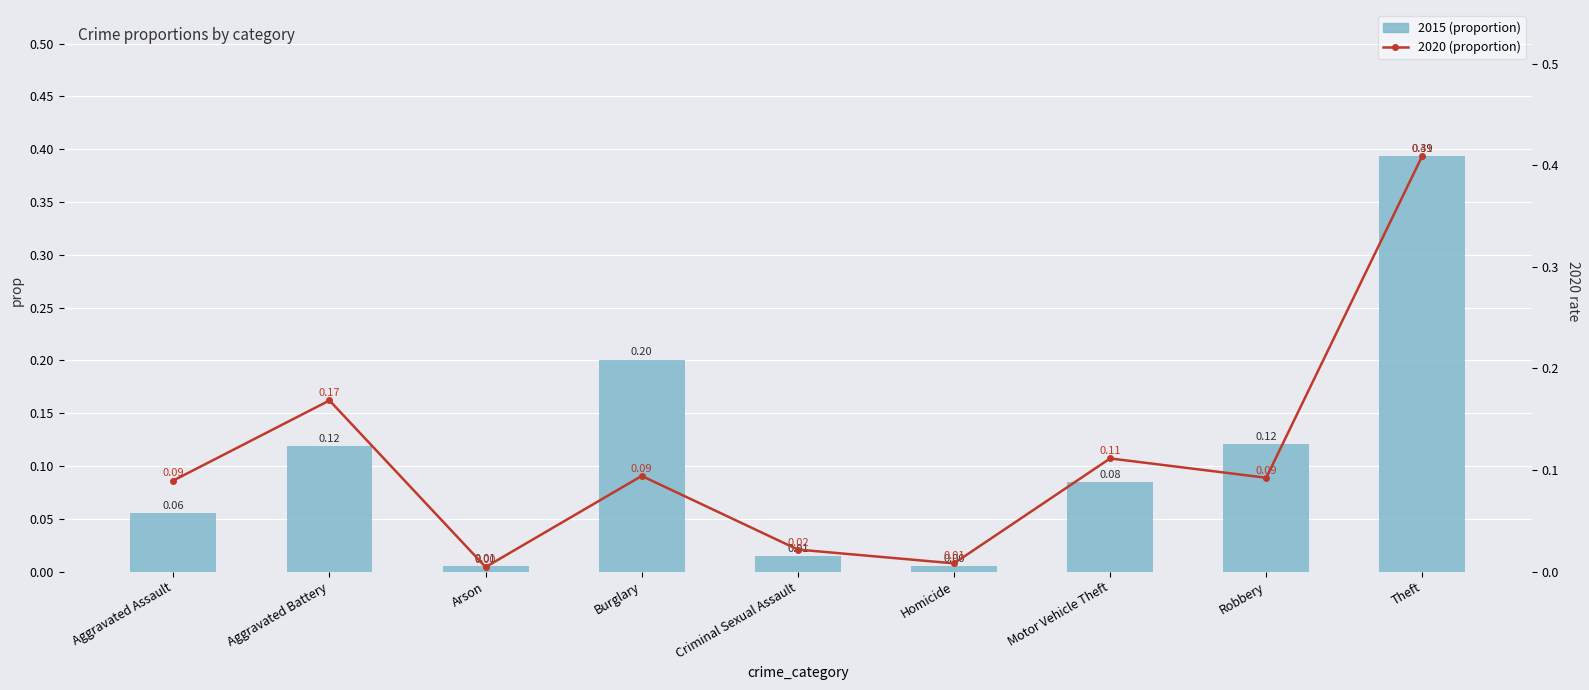

Count the number of data series in this chart.

2